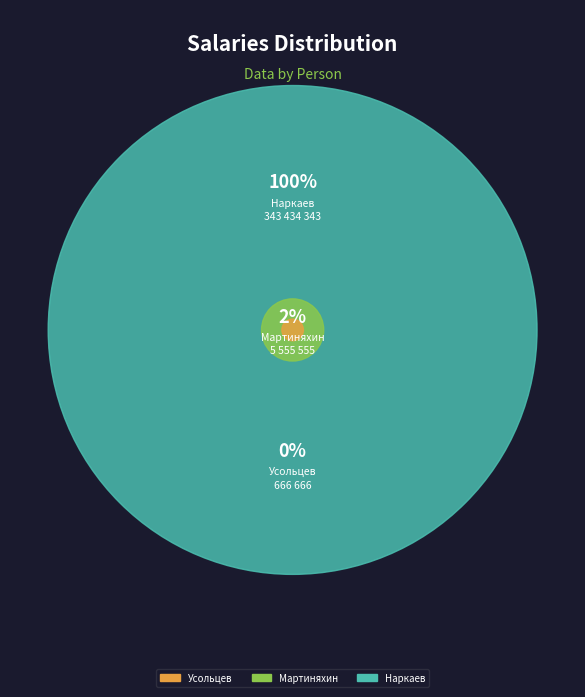

Rank the categories by value from lowest to highest.

Усольцев Олег Валентинович, Мартиняхин Виталий Геннадьевич, Наркаев Вячеслав Рифхатович